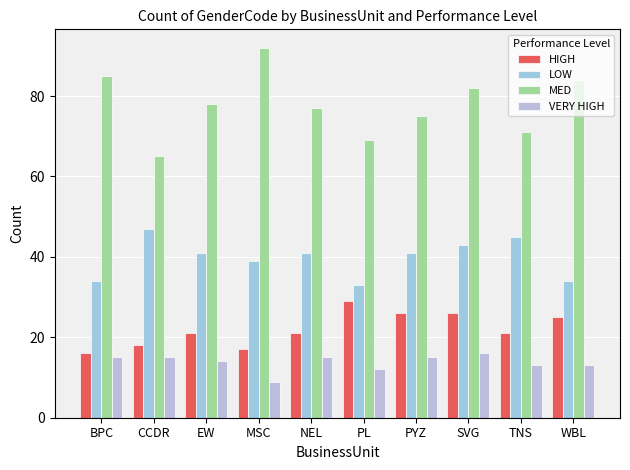

How many bars are there in total?

40